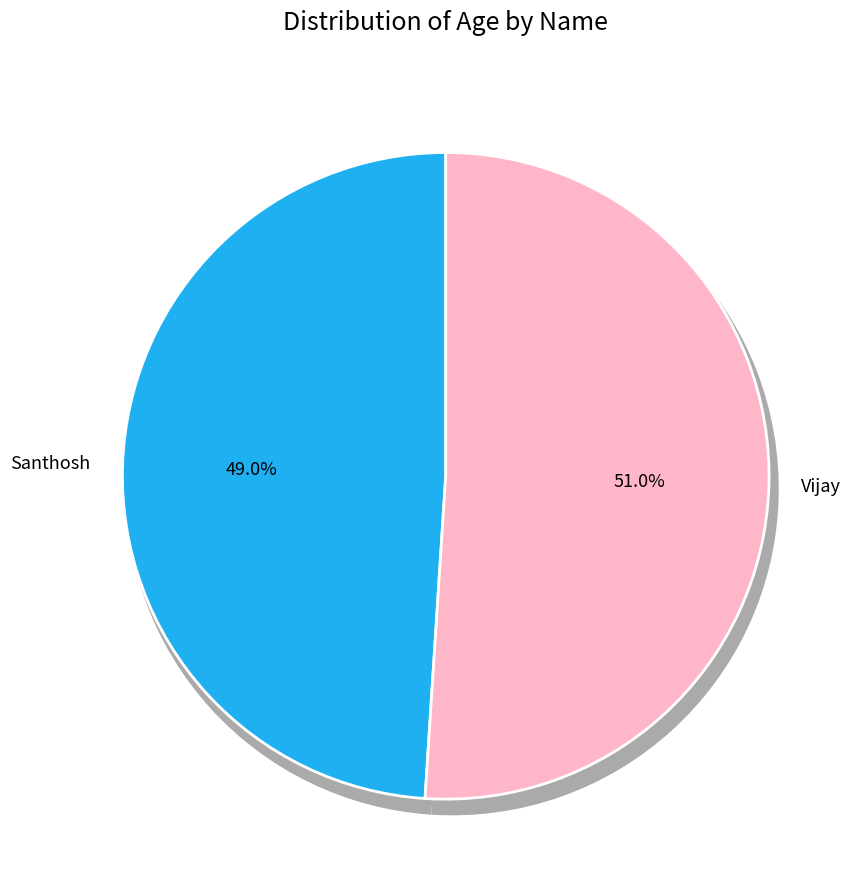

True or false: Santhosh accounts for 49% of the total.

True